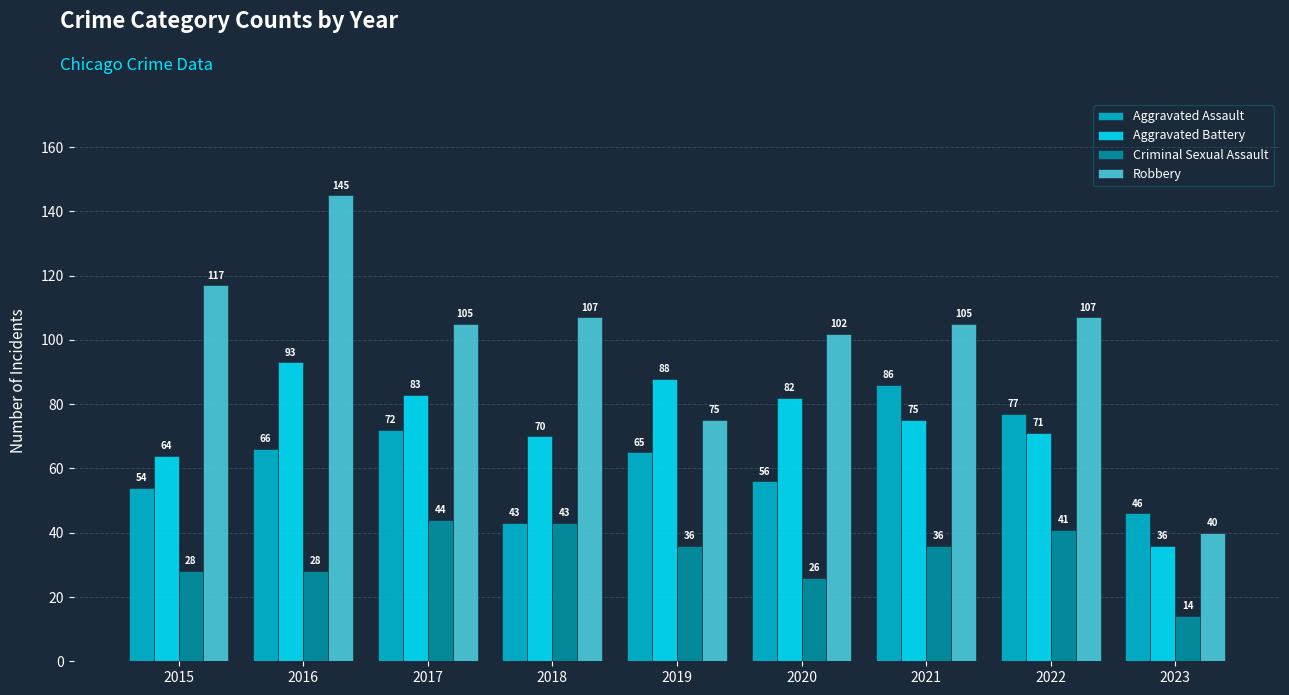

At how many categories does at least one series exceed 123?

1